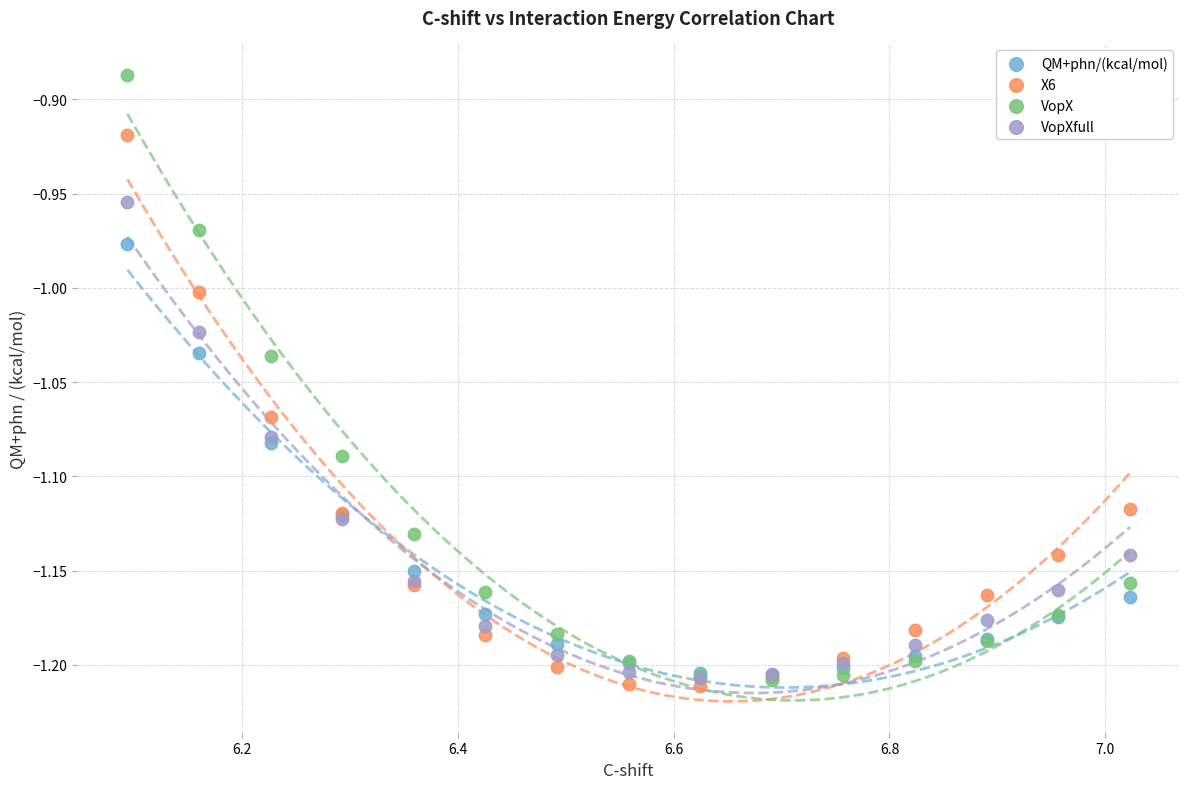

Which series has the widest spread of Y values?

VopX